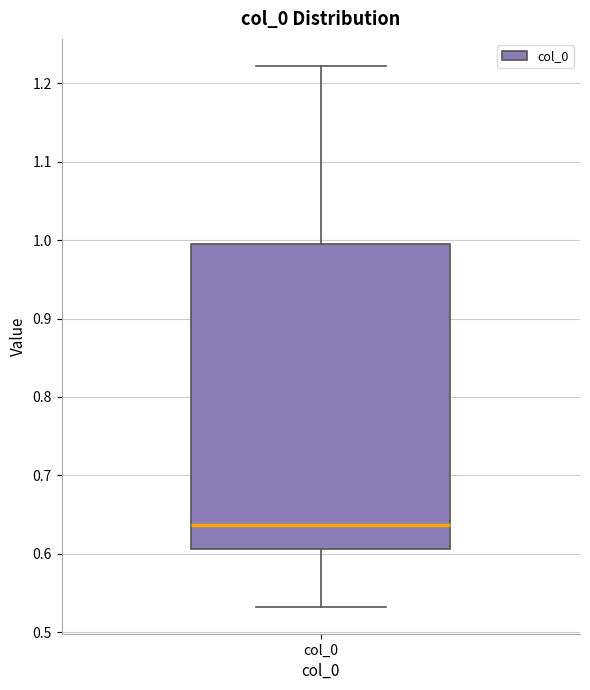

Transcribe this box plot: give where the median line is, the range the box spans, and where the two whiskers end, as read against the y-axis. The values are not printed on the chart, so give them approximately, as read against the axis.

median 0.64, box 0.61 to 1.00, whiskers 0.53 to 1.22